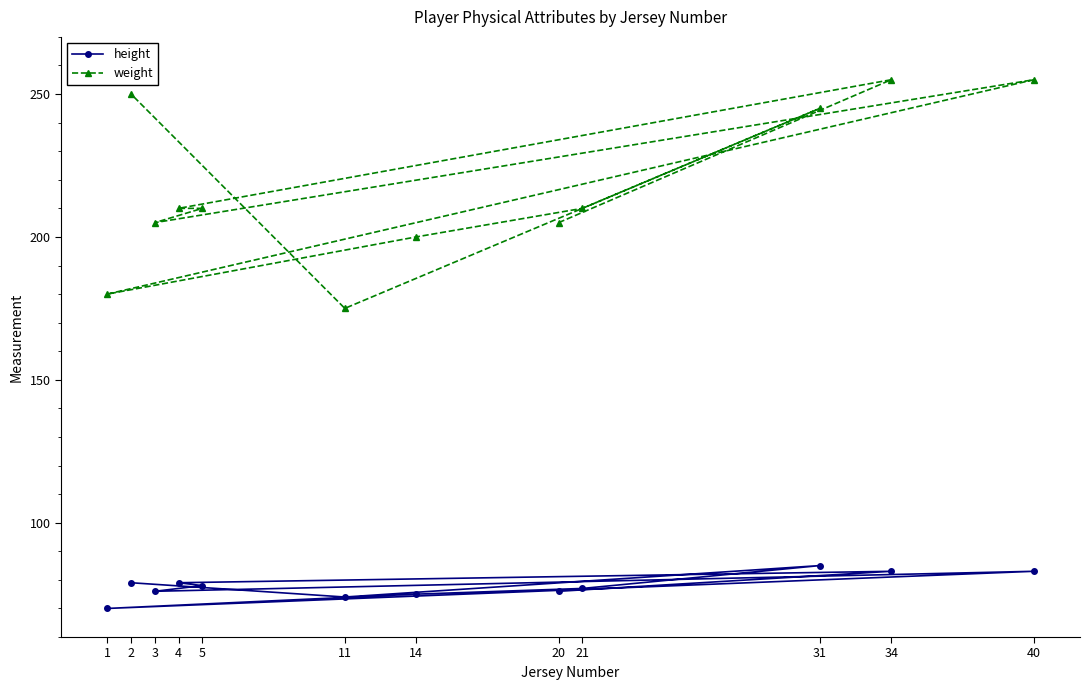

True or false: height and weight cross at least once.

False